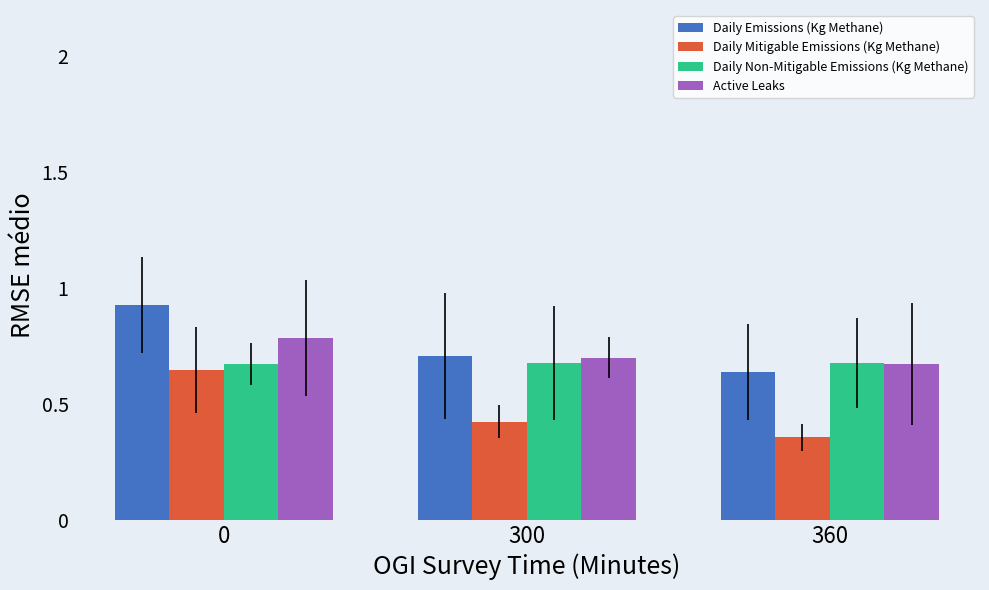

Is it true that Active Leaks equals 0.9 at 360?

False